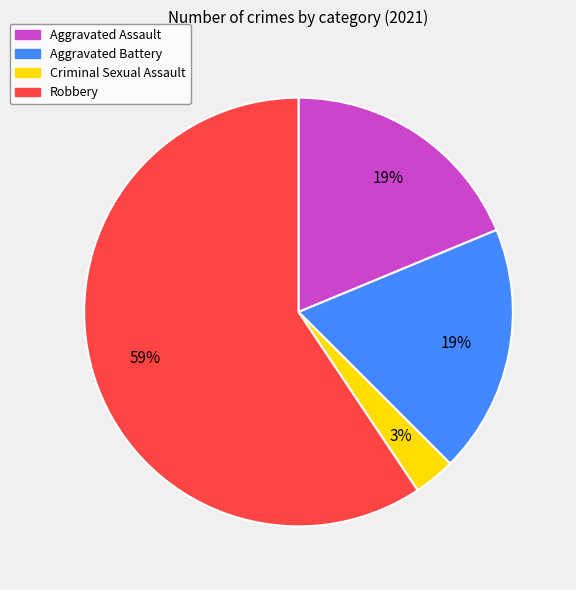

To the nearest percent, what portion does Aggravated Battery represent?

19%